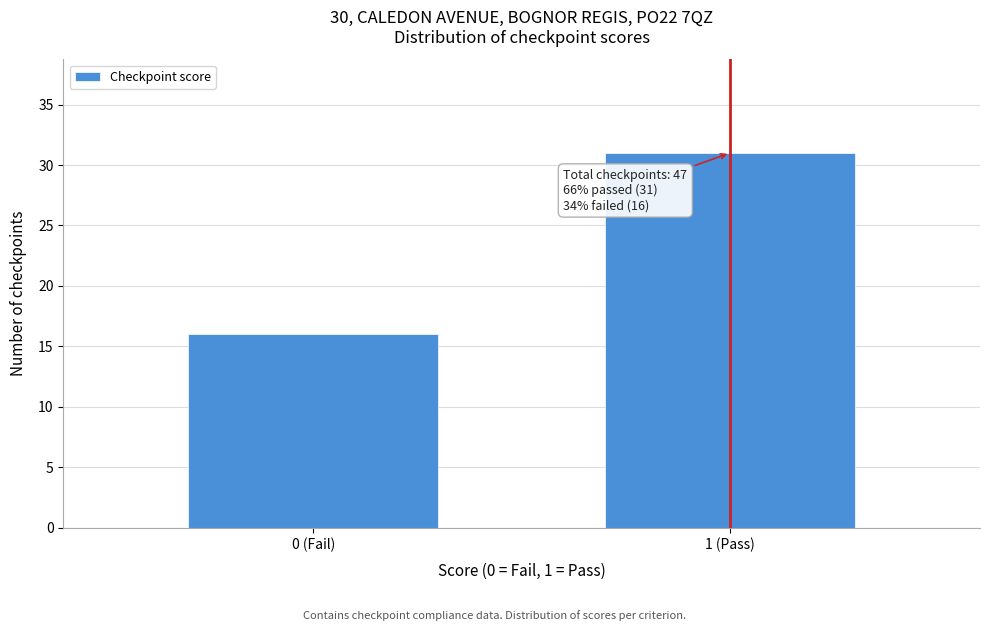

Reading right to left, list all the values displayed in this chart.

31	16